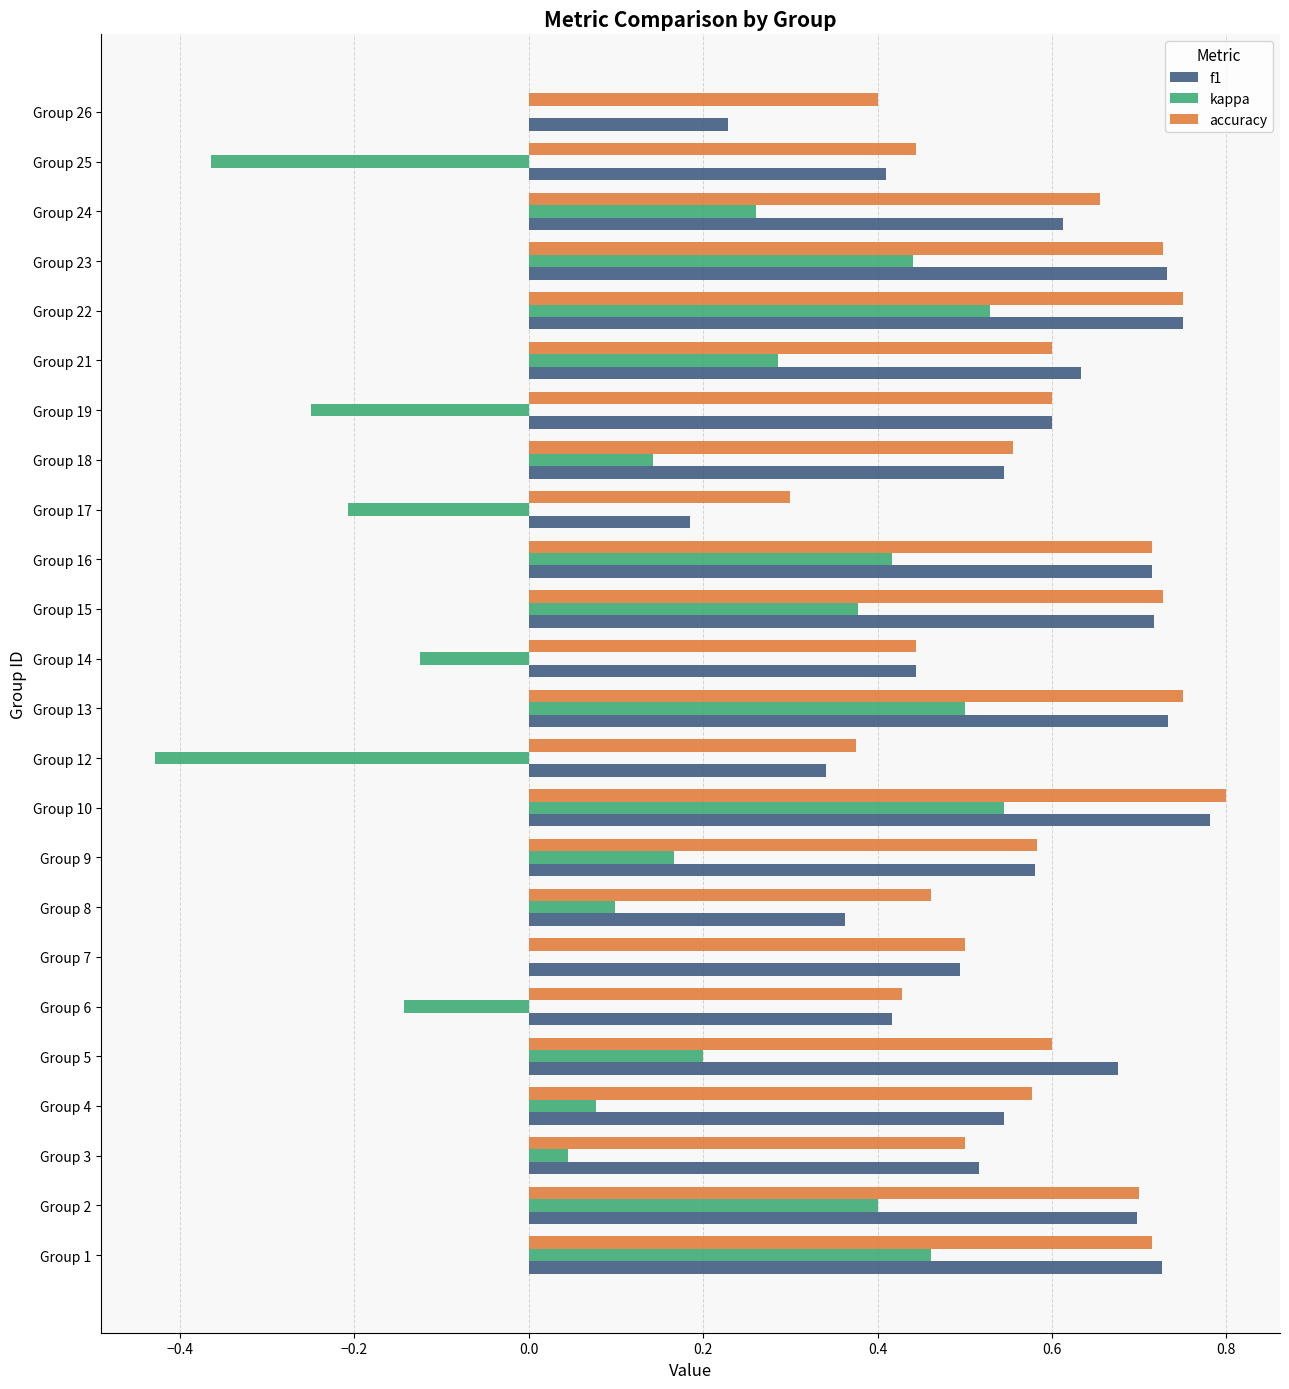

At which label is f1 closest to 0?

Group 17